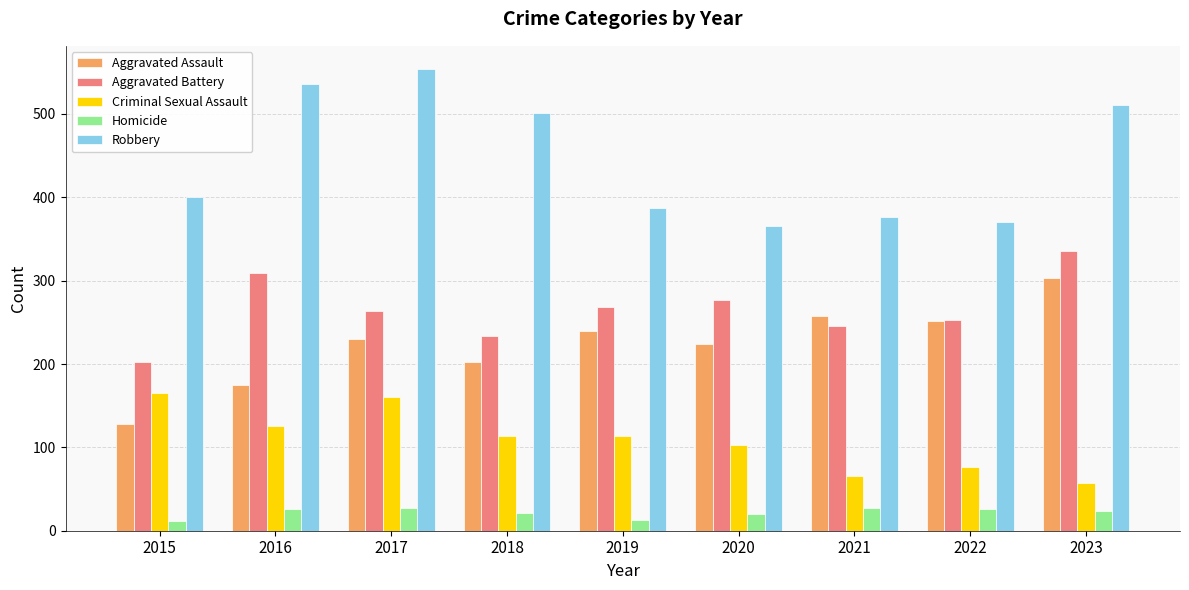

What is the value of the Robbery bar at the 7th from the left?

376